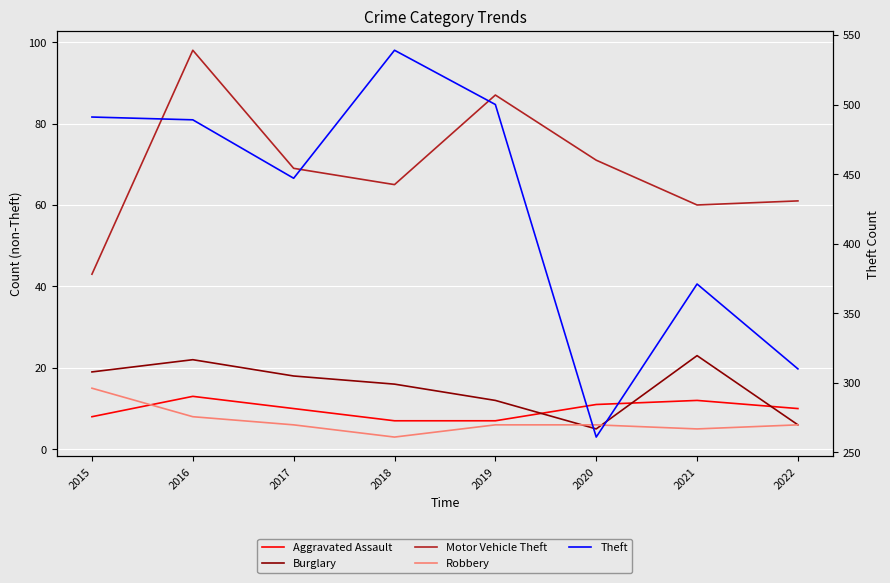

What is the approximate value of Burglary at 2017, to the nearest 5?

20